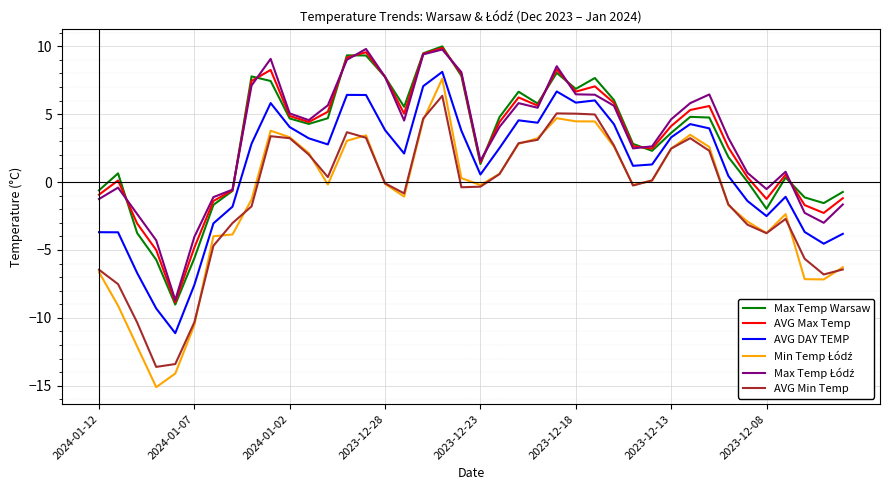

What is the smallest value displayed?

-15.1